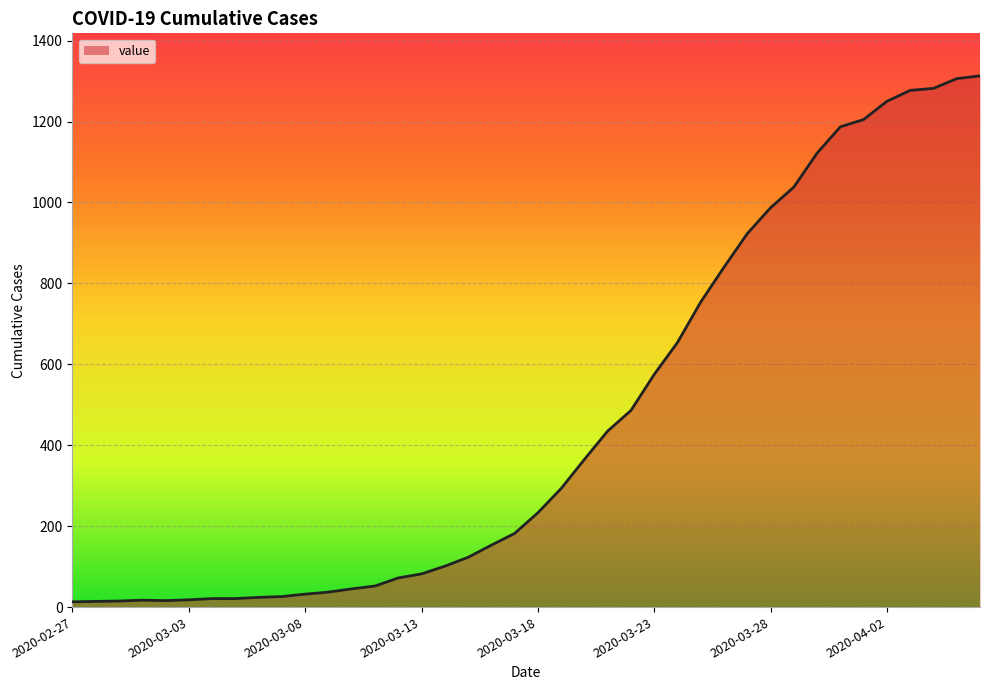

What is the minimum value shown in the chart?

13